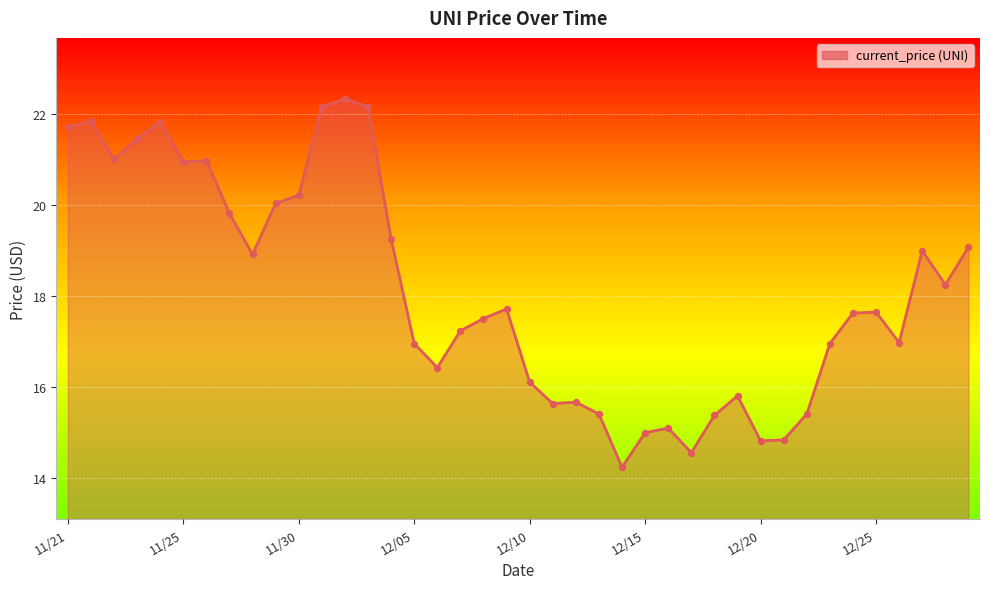

What is the smallest value displayed?

14.2